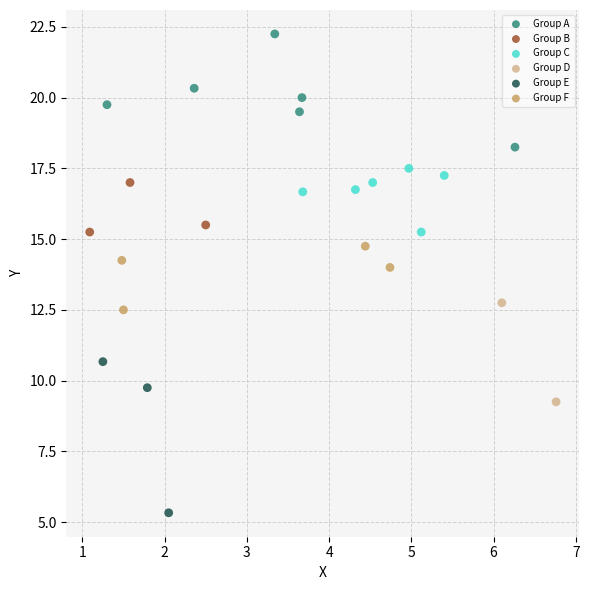

Which series reaches the maximum Y coordinate?

Group A